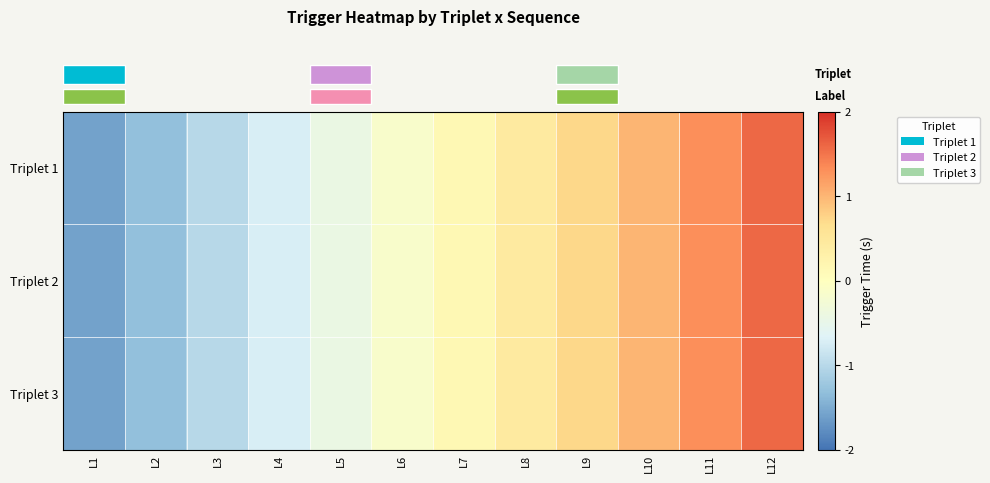

Count the number of categories in the chart.

12